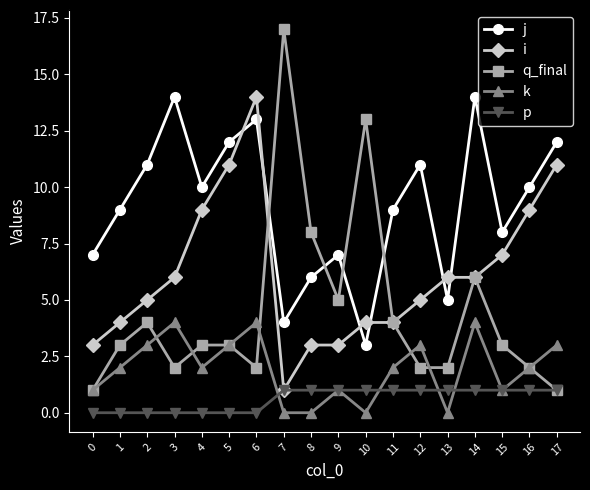

At which category is the sum across all series the highest?

6